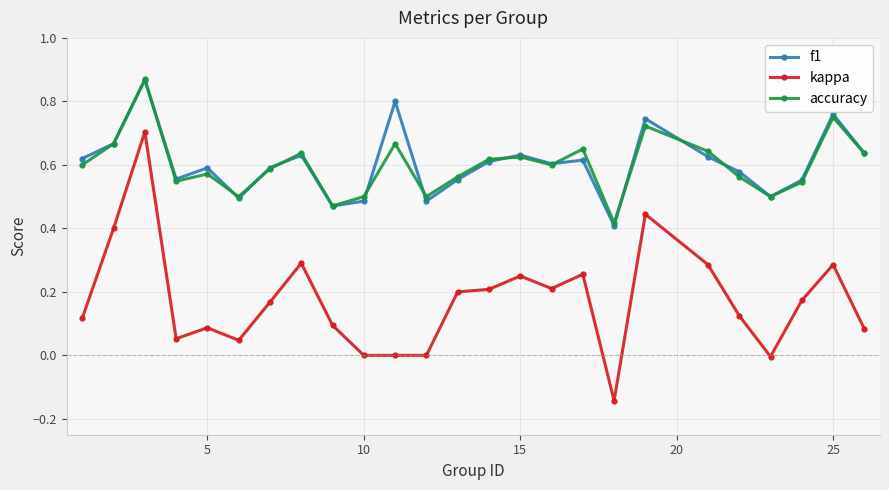

Which series has the widest spread of values?

kappa